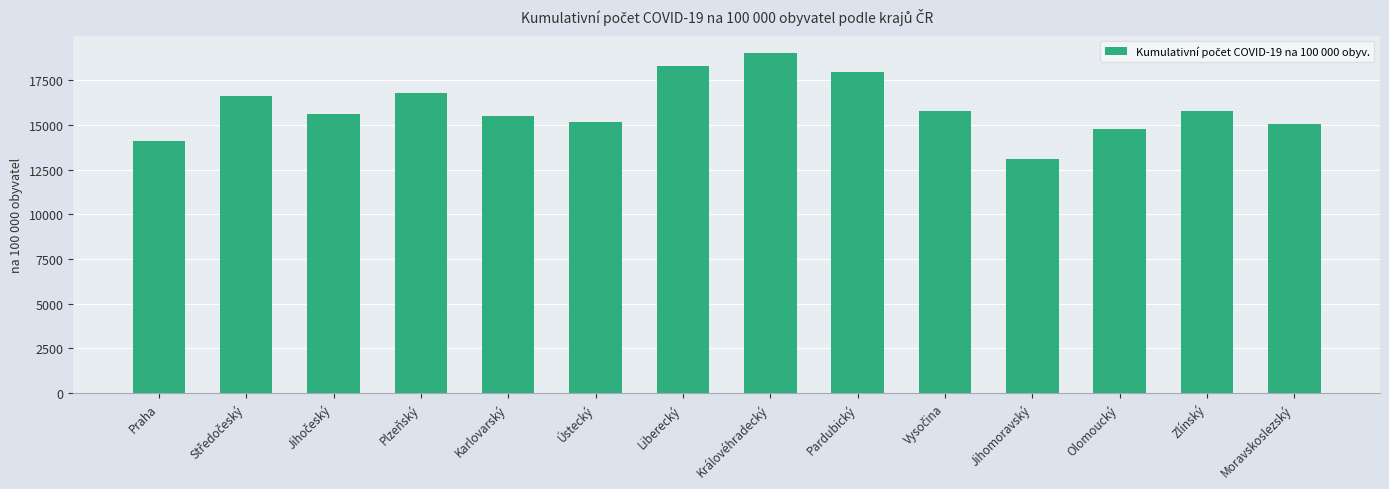

What is the label of the 2nd bar from the right?

Zlínský